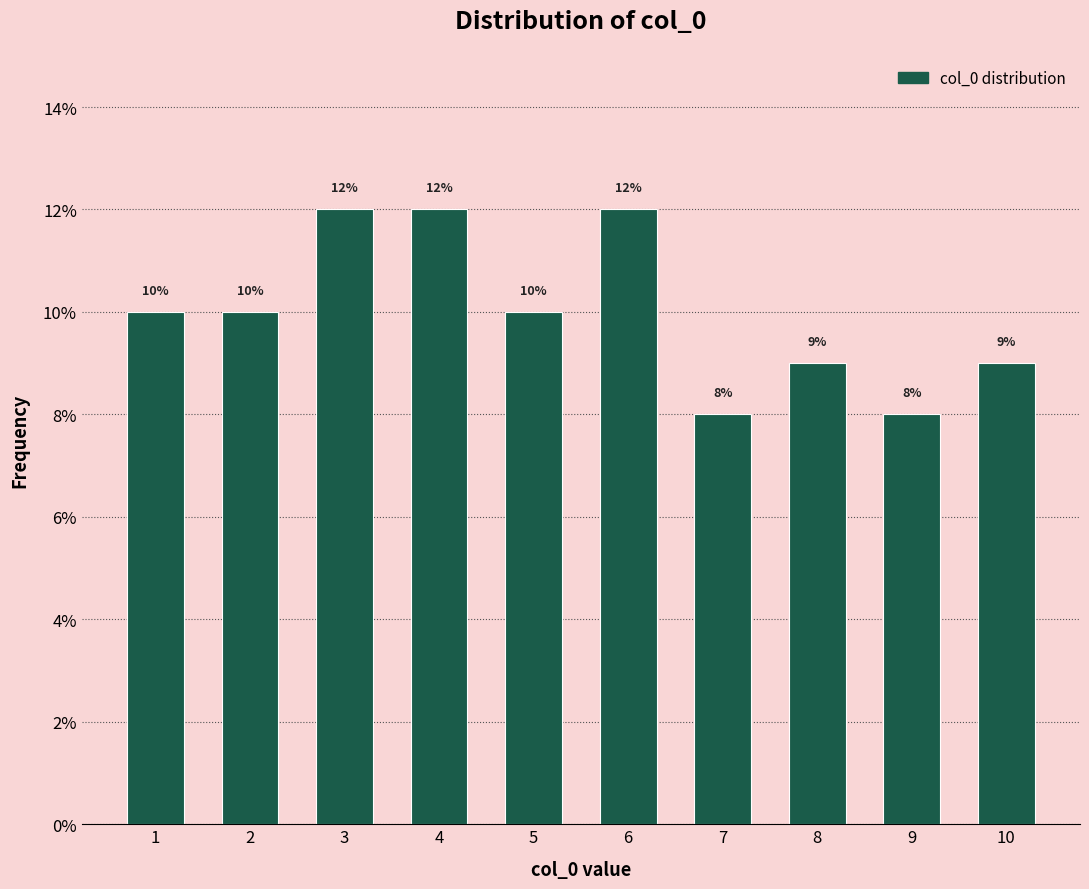

Reading left to right, extract all data points from this chart.

1=10	2=10	3=12	4=12	5=10	6=12	7=8	8=9	9=8	10=9